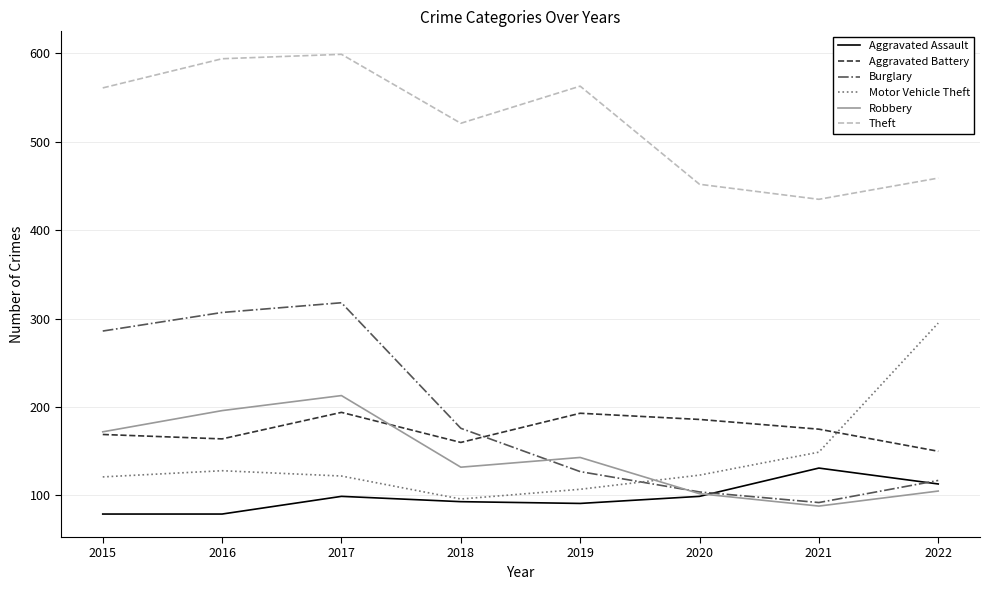

List the series in order of their peak value, highest first.

Theft, Burglary, Motor Vehicle Theft, Robbery, Aggravated Battery, Aggravated Assault